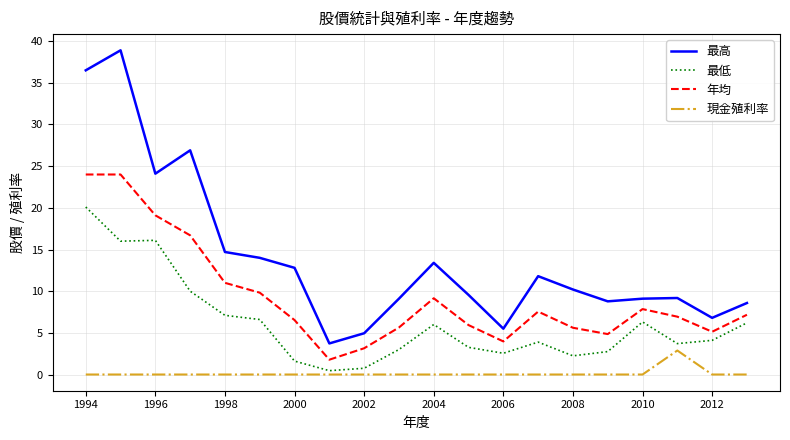

True or false: 最高 and 現金殖利率 cross at least once.

False